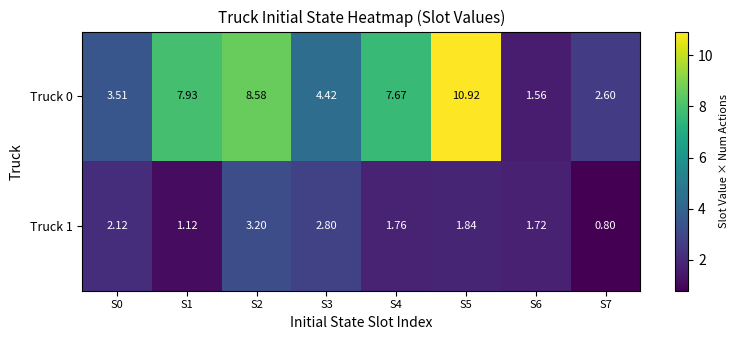

How many series are shown in this chart?

2